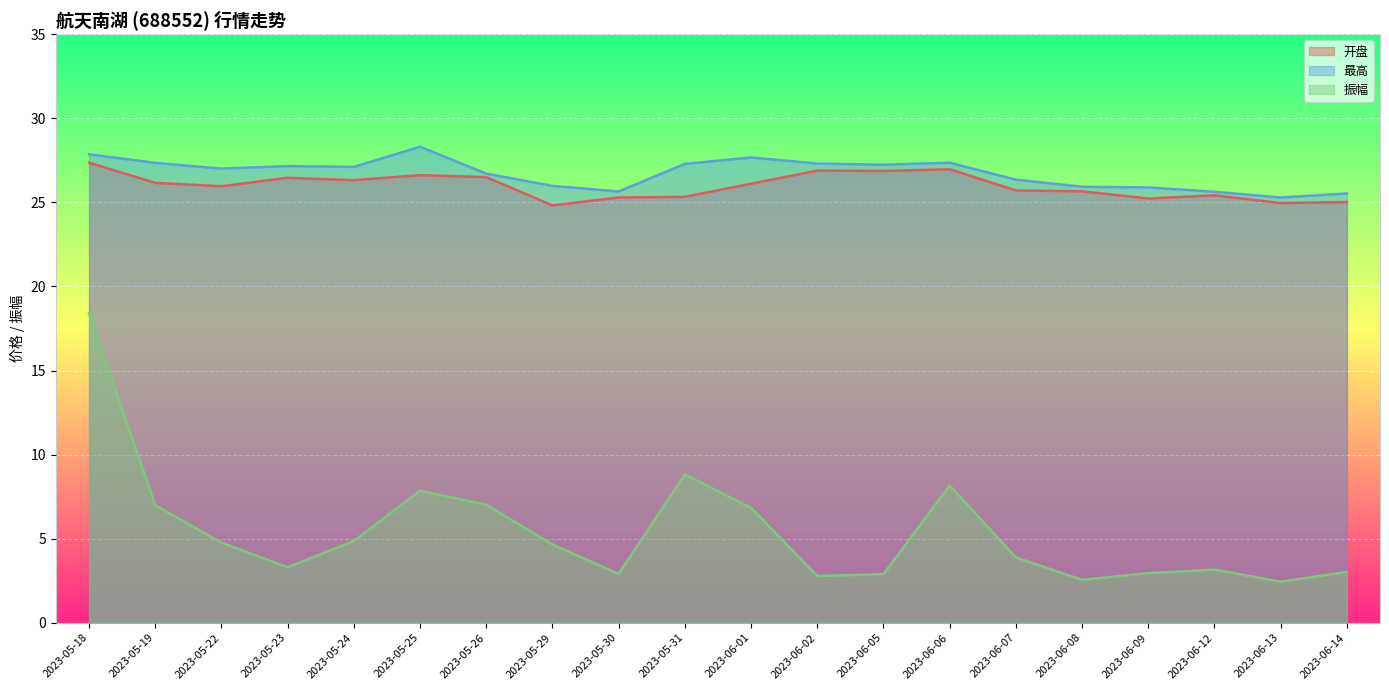

Is the value of 开盘 at 2023-06-09 greater than the value of 振幅 at 2023-05-23?

Yes